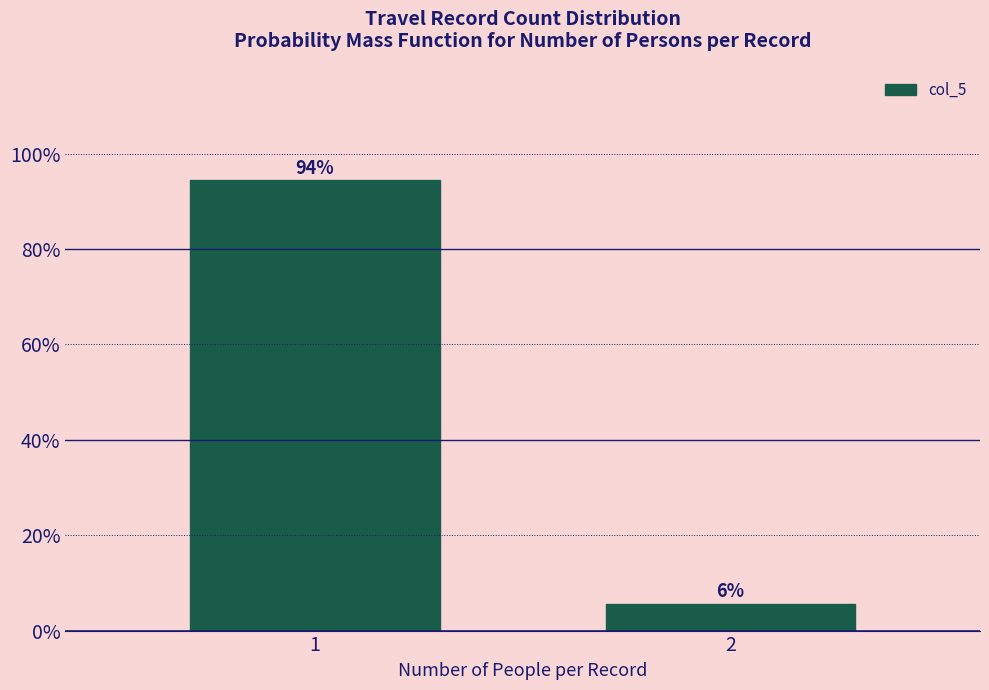

What is the smallest value displayed?

5.6